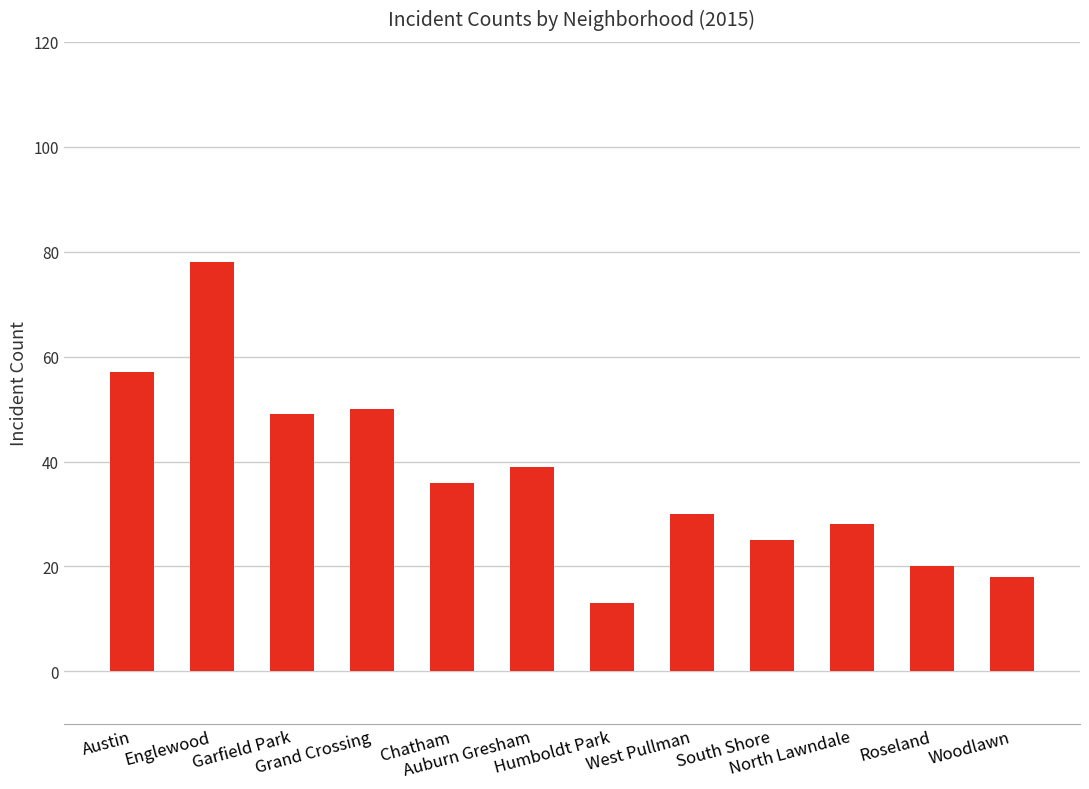

How many bars are there in total?

12